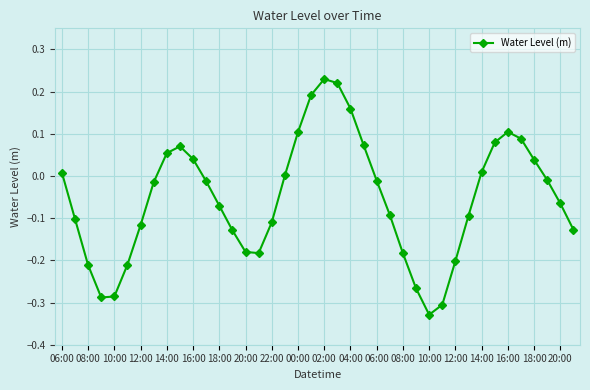

How many points are higher than both their immediate neighbors (excluding endpoints)?

3